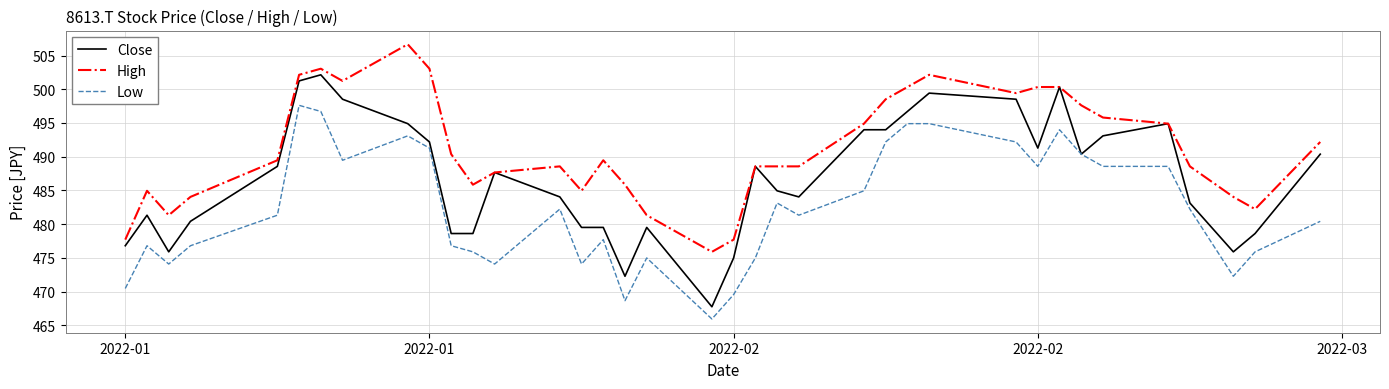

Which series has the widest spread of values?

Close